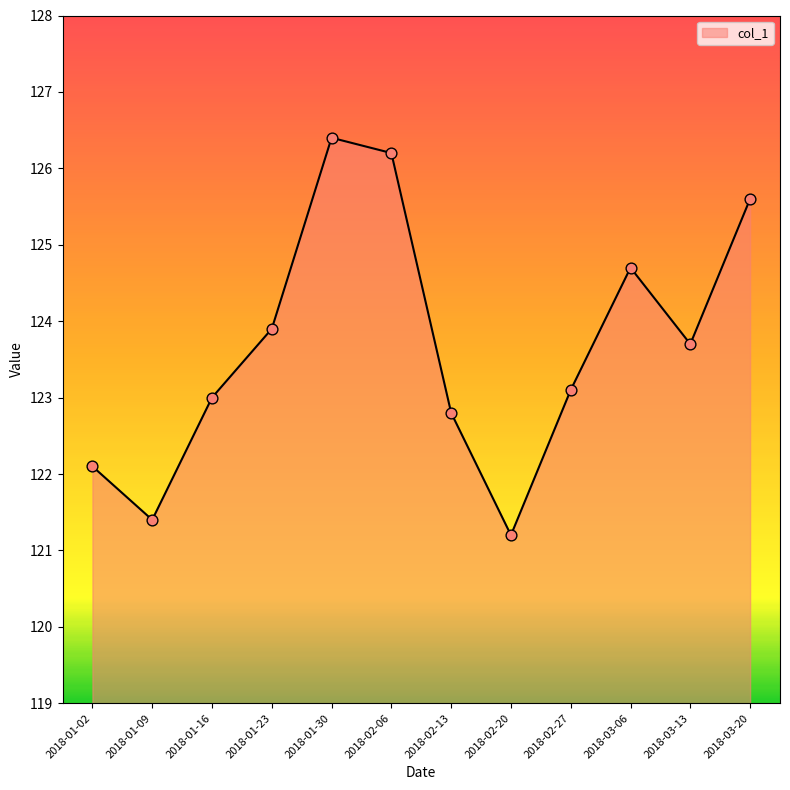

What is the ratio of the value at 2018-03-06 to the value at 2018-01-16?

1.0